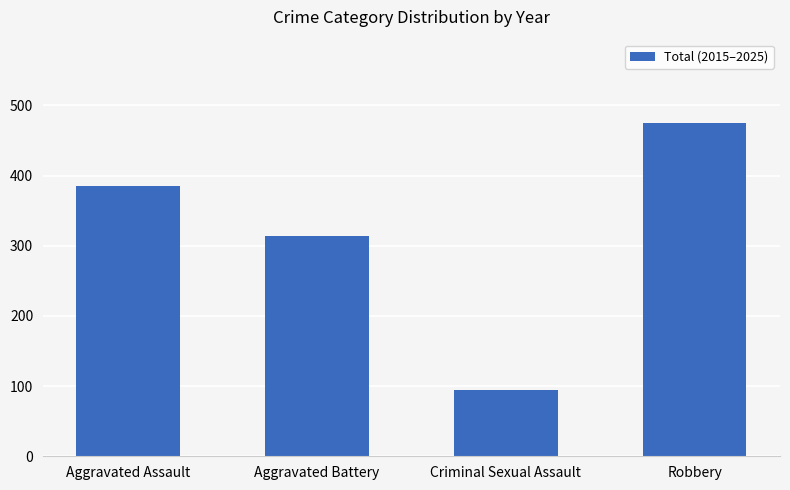

What is the ratio of the value at Aggravated Battery to the value at Criminal Sexual Assault?

3.3